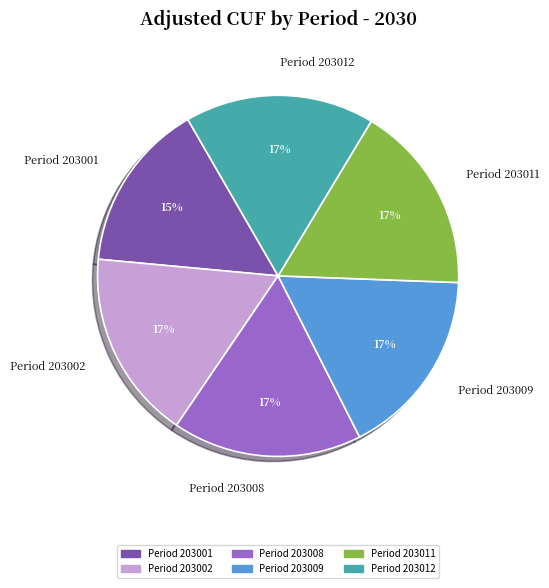

Is Period 203011 the majority of the pie?

No